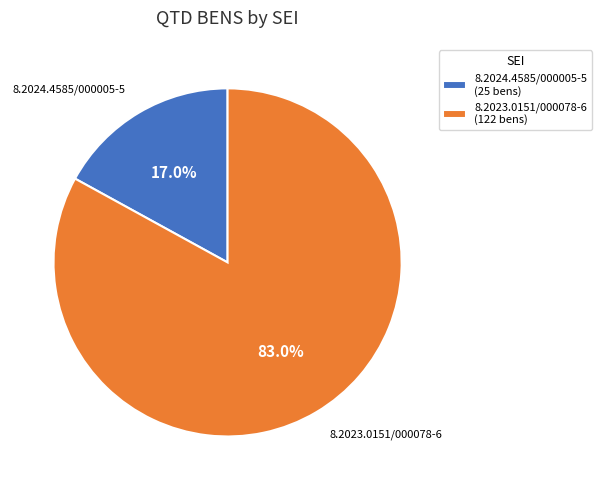

Approximately how many times larger is the value at 8.2024.4585/000005-5 compared to 8.2023.0151/000078-6?

0.2